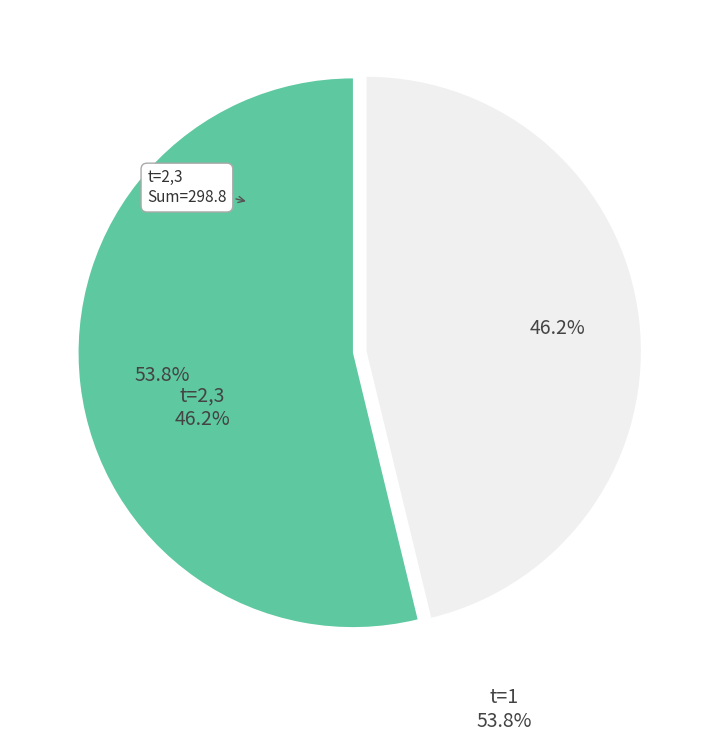

What percentage do t=1 and t=2,3 together represent?

100.0%